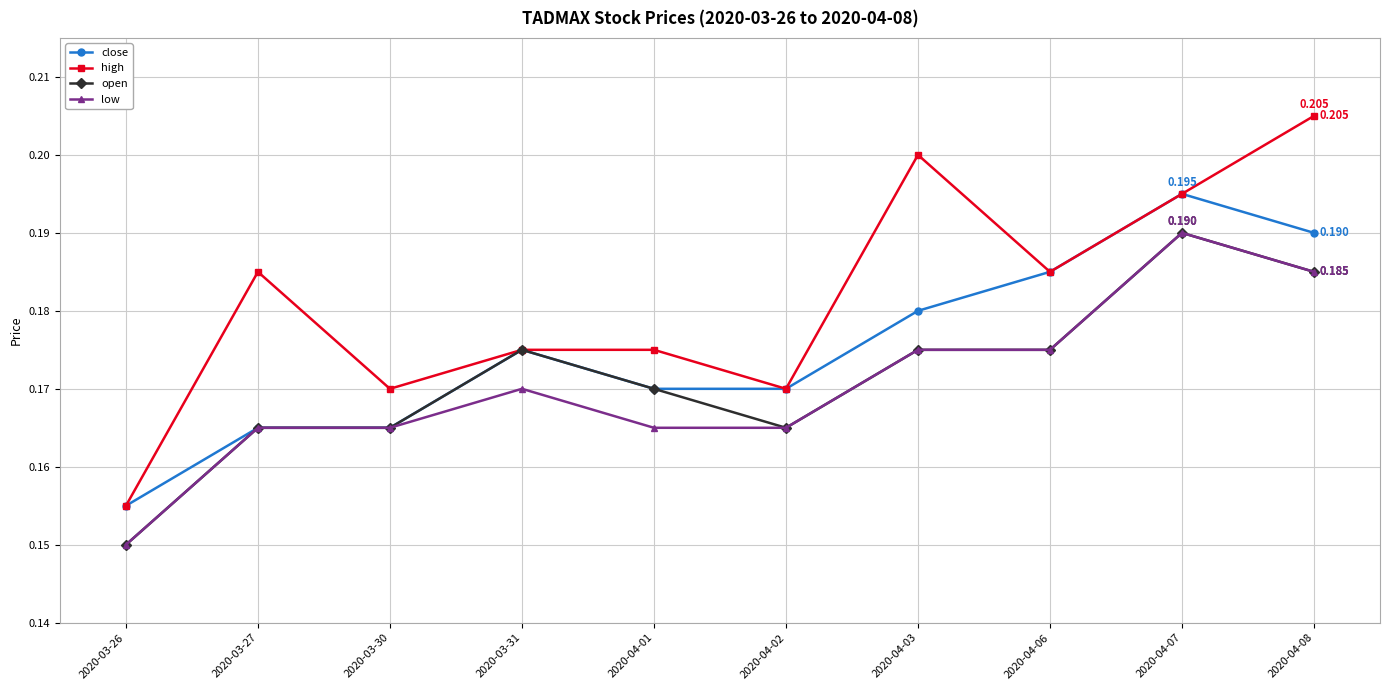

Is the value of low at 2020-03-31 greater than the value of open at 2020-04-02?

Yes